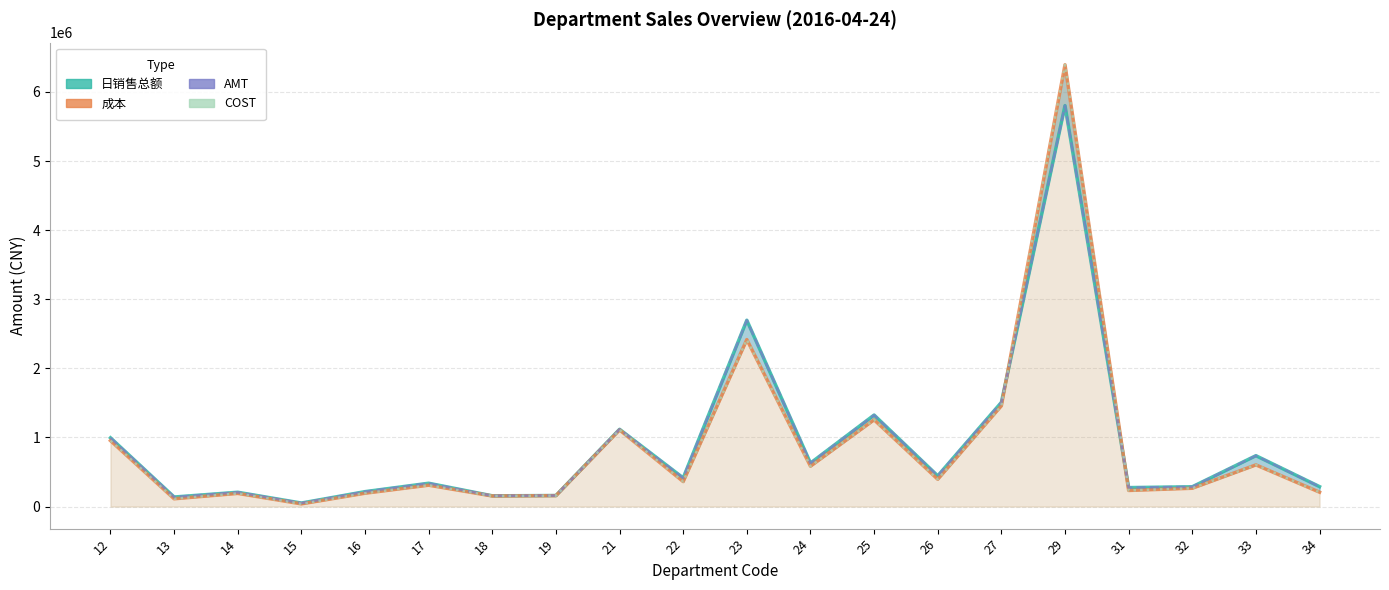

Which category has the lowest value across all series?

15